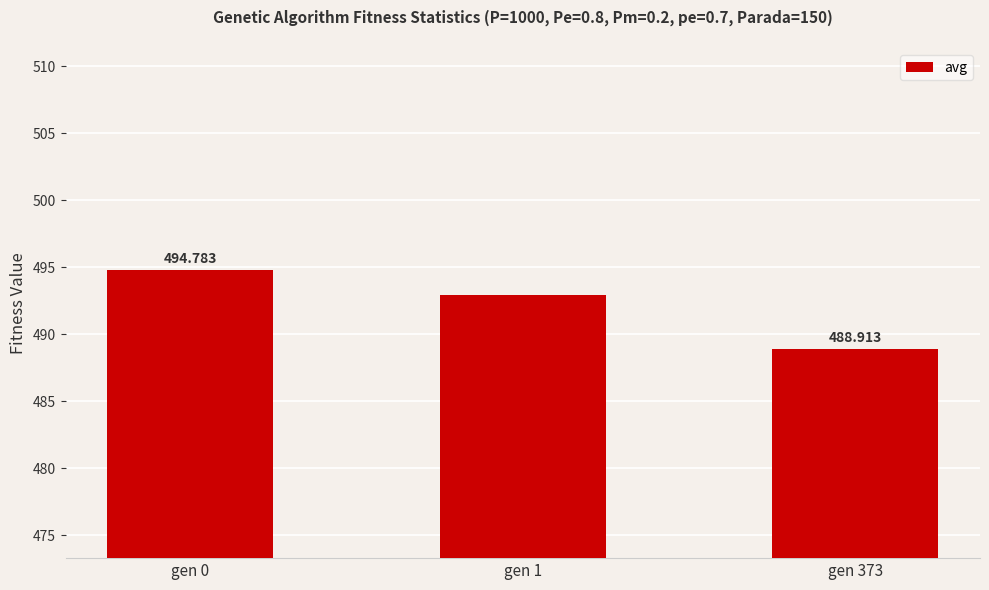

The value at gen 373 is 488.9. True or false?

True